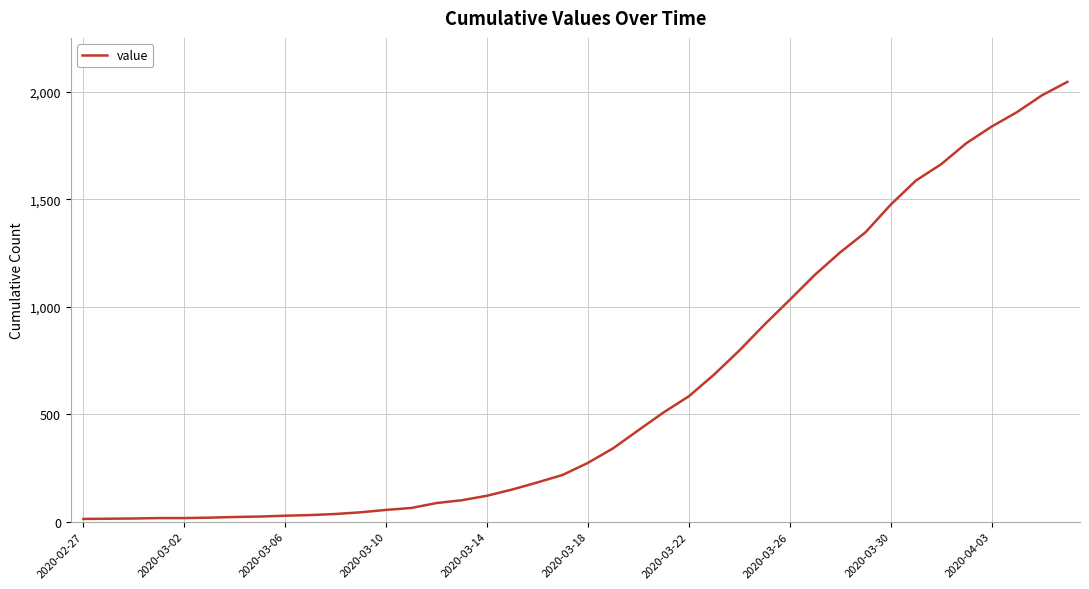

What is the maximum value shown in the chart?

2047